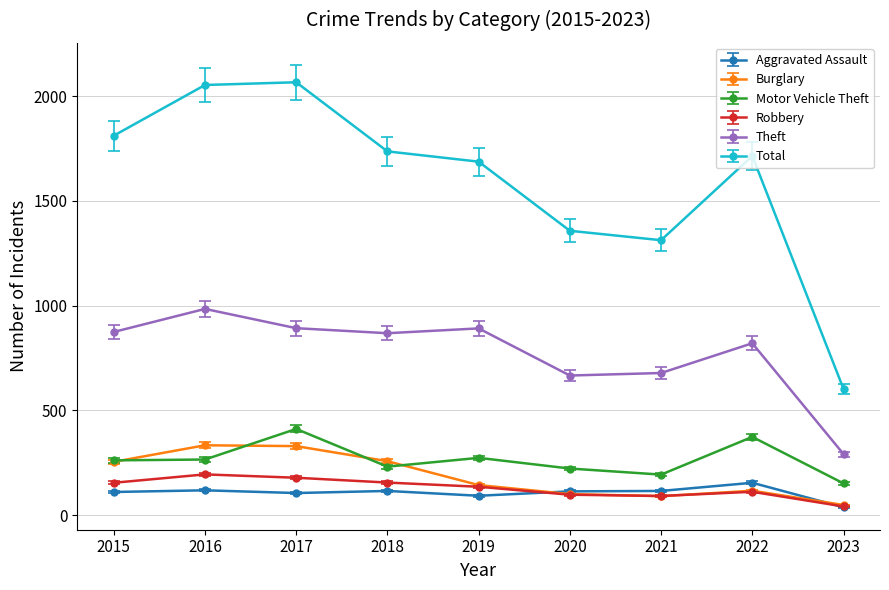

True or false: Robbery and Theft cross at least once.

False